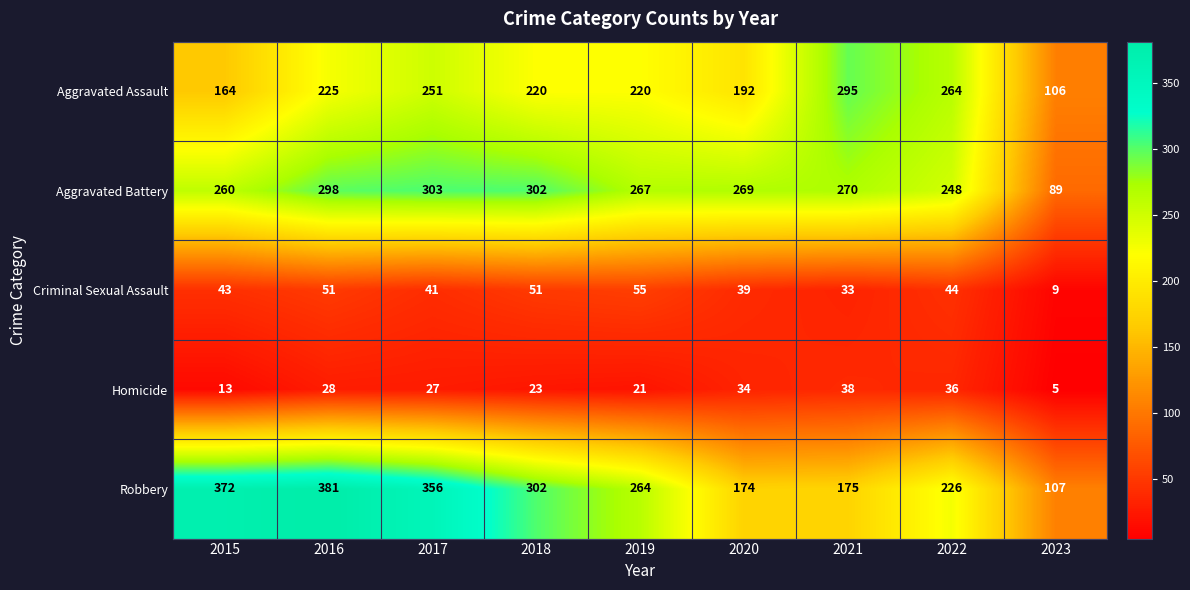

At which category is the sum across all series the highest?

2016